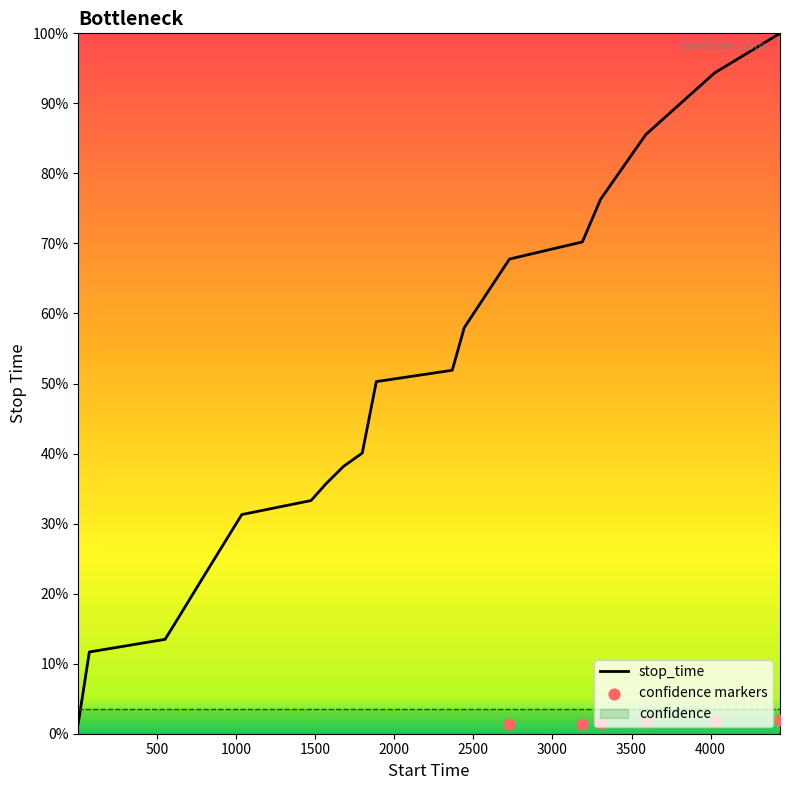

Which has a higher value, 2442 or 1567?

2442